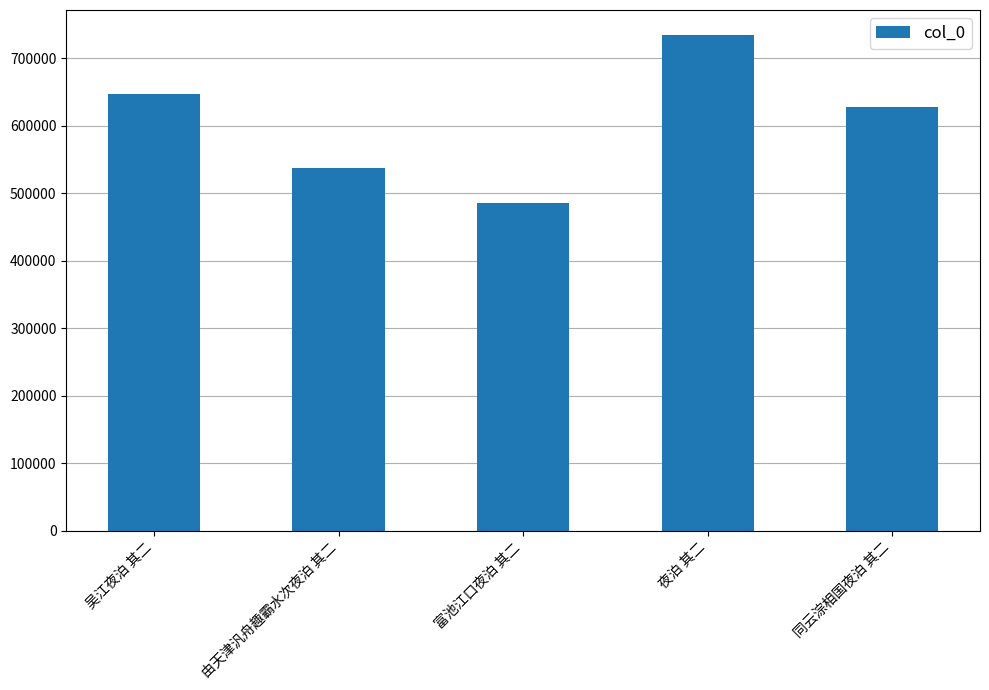

Reading left to right, transcribe all the data shown in this chart.

吴江夜泊 其二=647366	由天津汎舟趣霸水次夜泊 其二=537578	富池江口夜泊 其二=486030	夜泊 其二=734642	同云淙相国夜泊 其二=627370